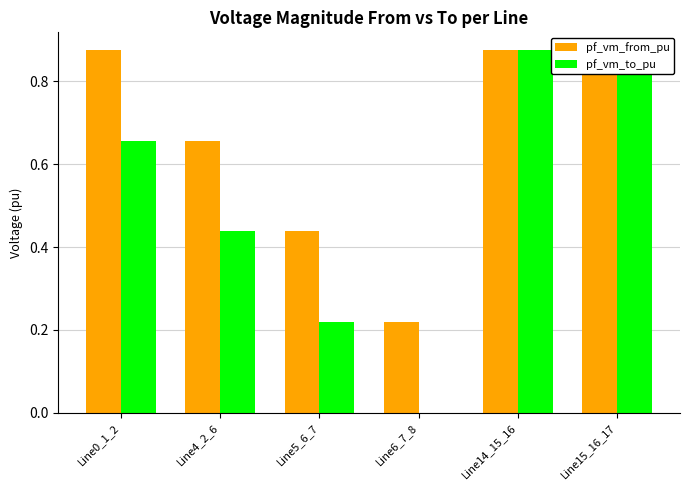

What is the difference between the second highest and minimum values in the pf_vm_to_pu series?

0.9